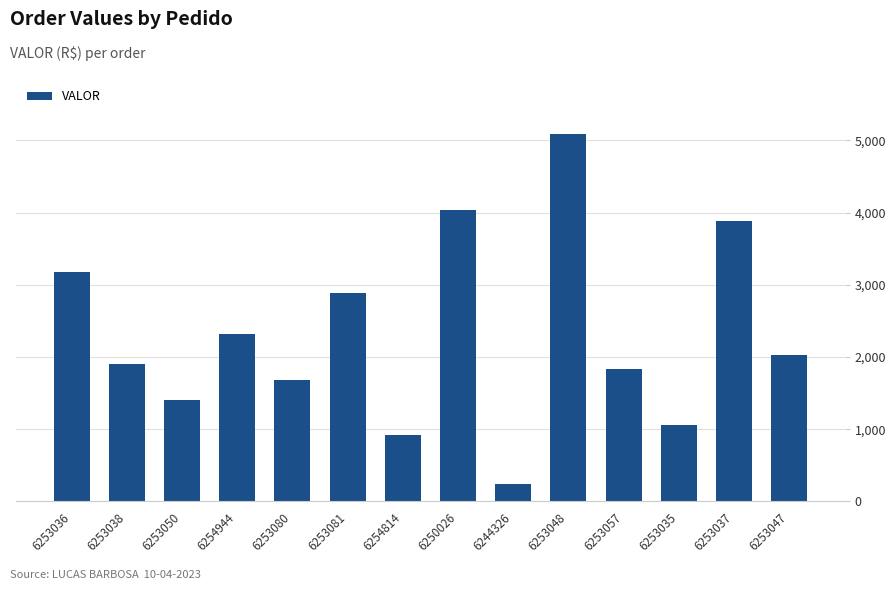

What is the difference between the maximum and second lowest values?

4169.2